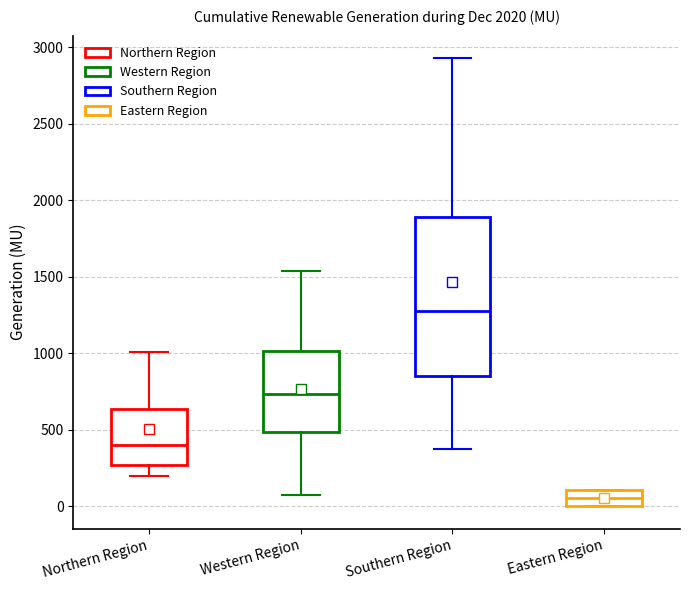

Which box has the lowest median line?

Eastern Region